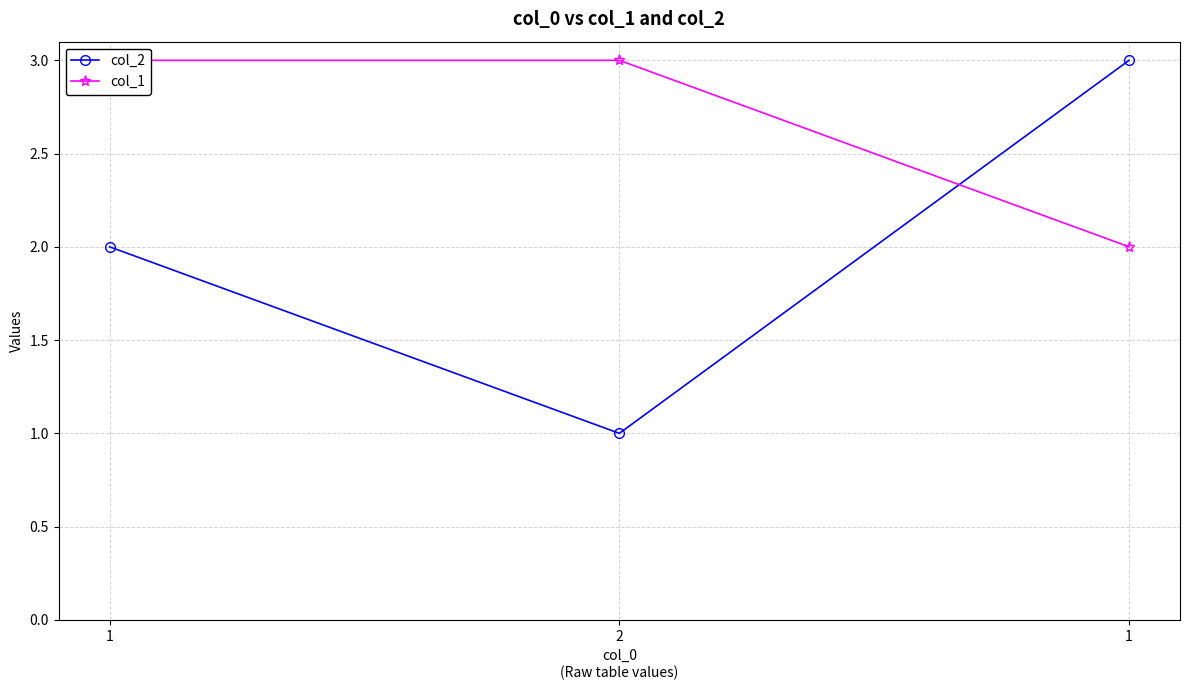

What is the label of the 2nd point from the left?

2